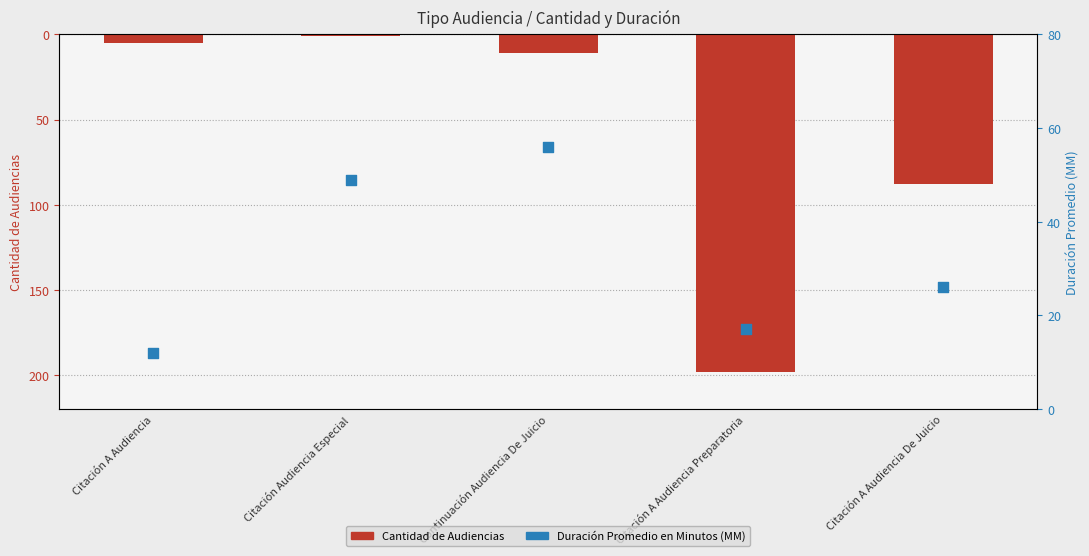

At which category is the sum across all series the highest?

Citación Audiencia Especial